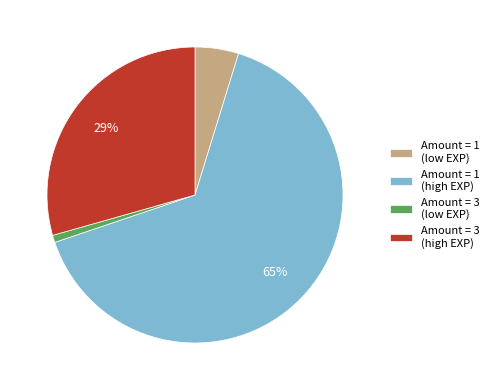

Which has a higher value, Amount = 3 (low EXP) or Amount = 3 (high EXP)?

Amount = 3 (high EXP)